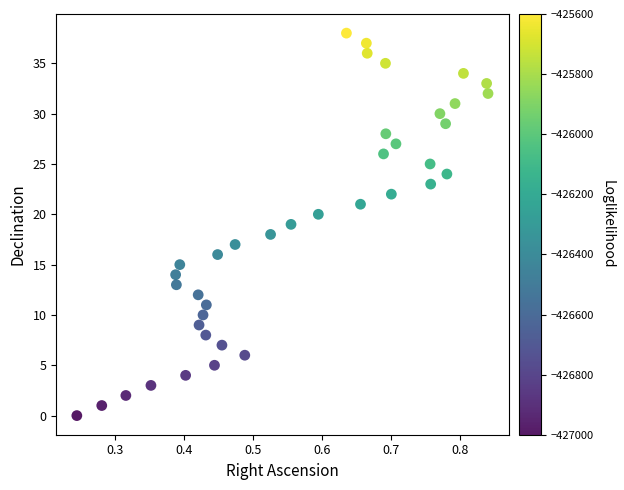

What is the range of Y values (max minus min)?

38